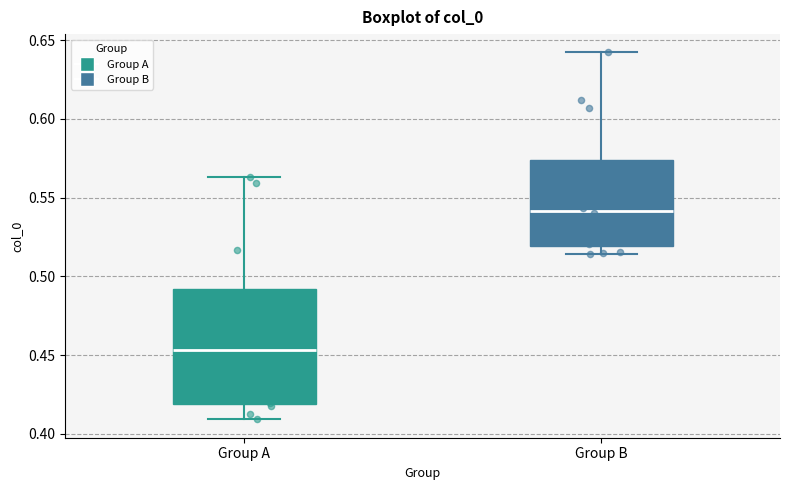

Reading left to right, transcribe this box plot: for each box, give where its median line is, the range the box spans, and where its two whiskers end, as read against the y-axis. The values are not printed on the chart, so give them approximately, as read against the axis.

Group A: median 0.455, box 0.420 to 0.490, whiskers 0.410 to 0.565
Group B: median 0.540, box 0.520 to 0.575, whiskers 0.515 to 0.640